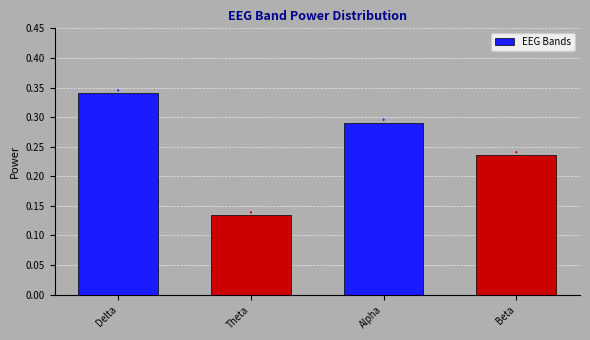

List the labels in order of value, smallest first.

Theta, Beta, Alpha, Delta